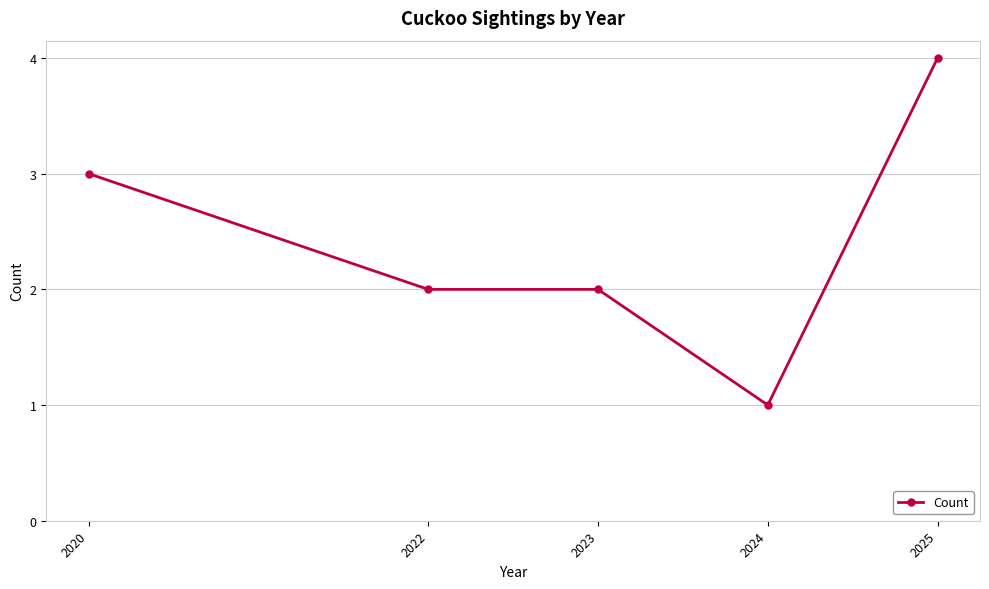

What is the smallest value displayed?

1